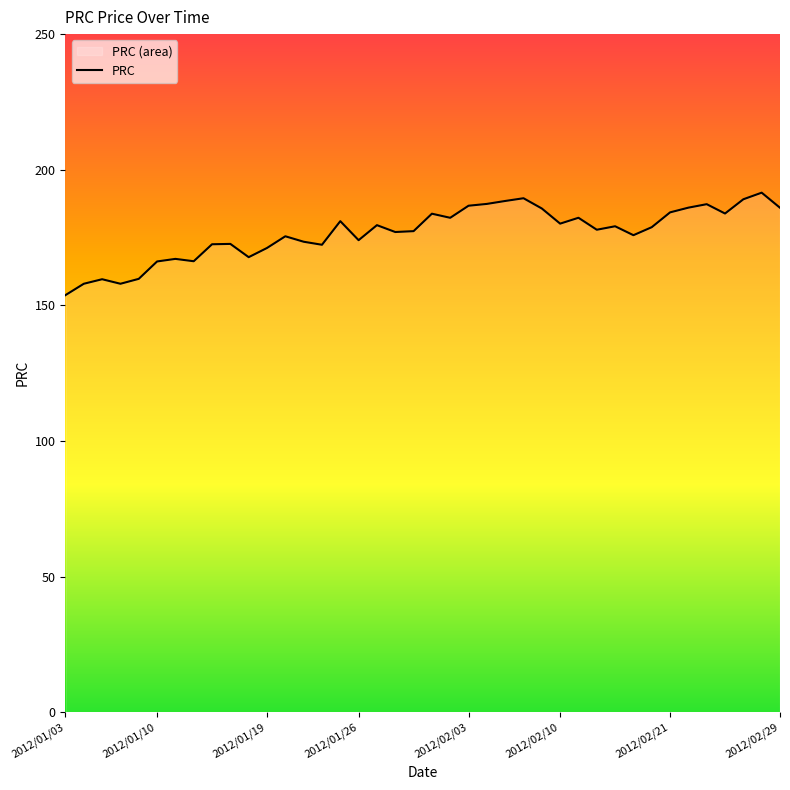

Is it true that the value at 2012/02/21 is 253.0?

False